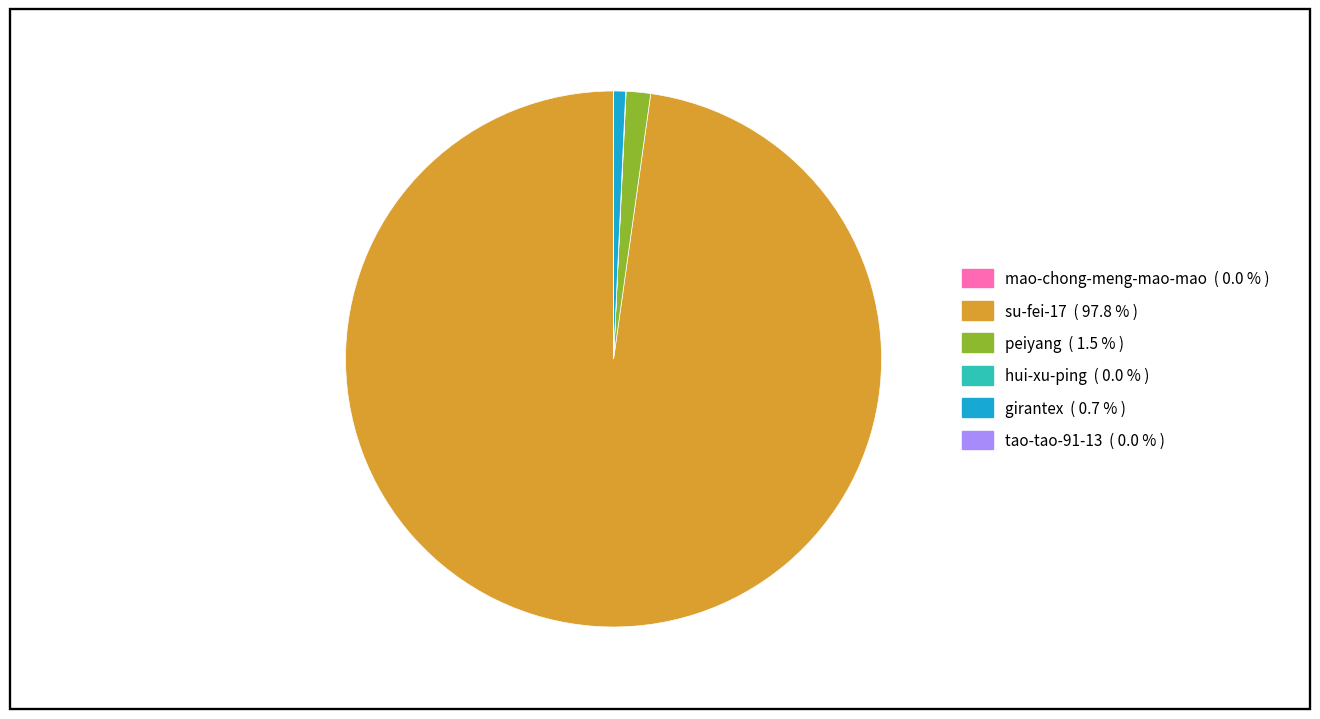

Does any single category account for the majority?

Yes